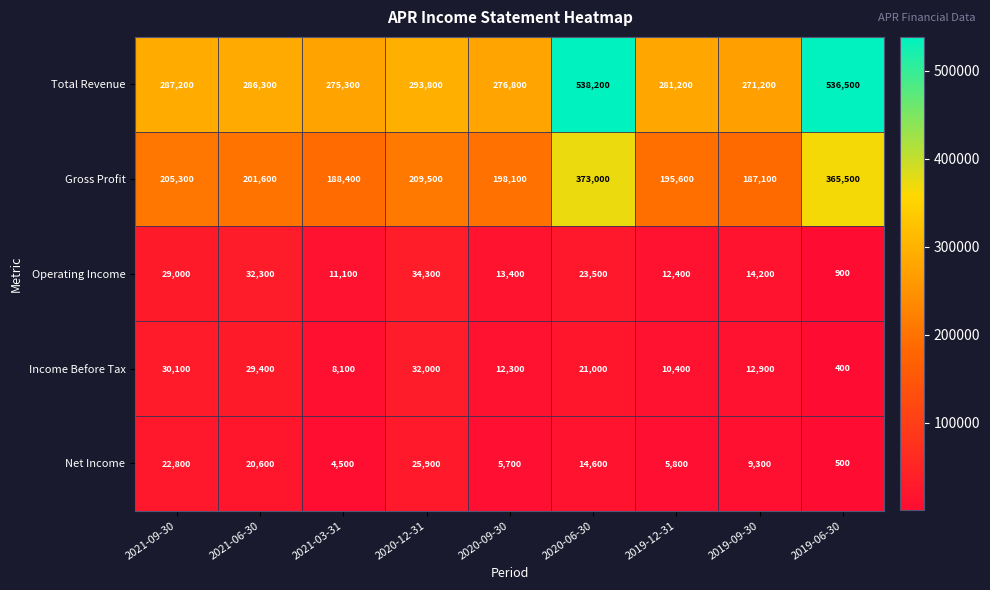

What is the maximum value shown in the chart?

538200